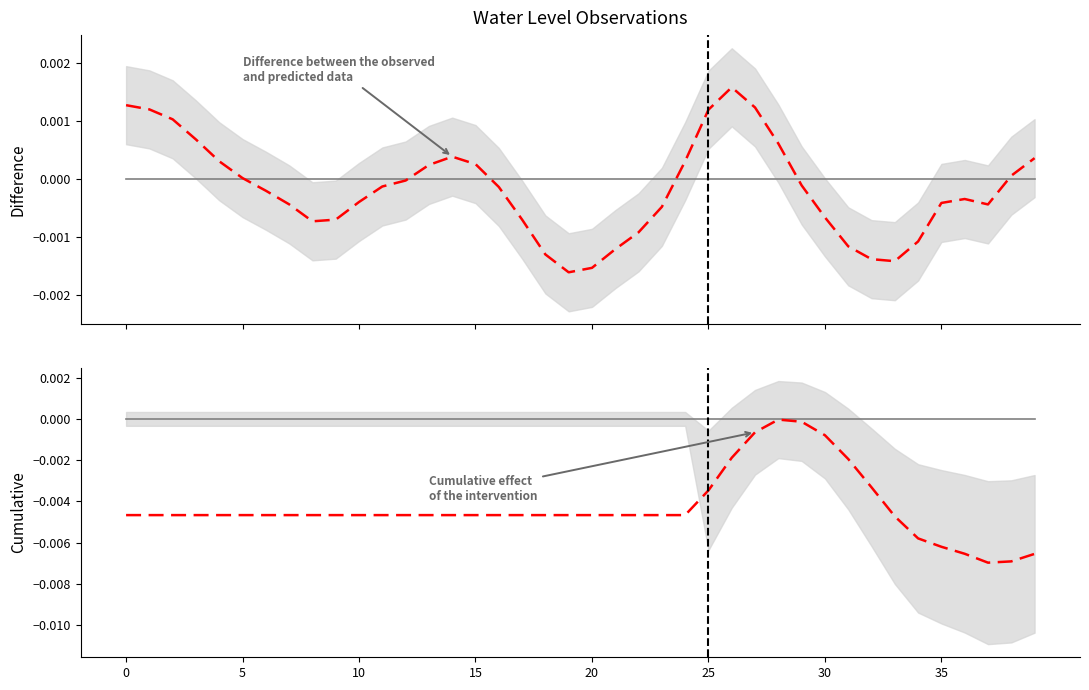

What is the label of the 10th point from the left?

9